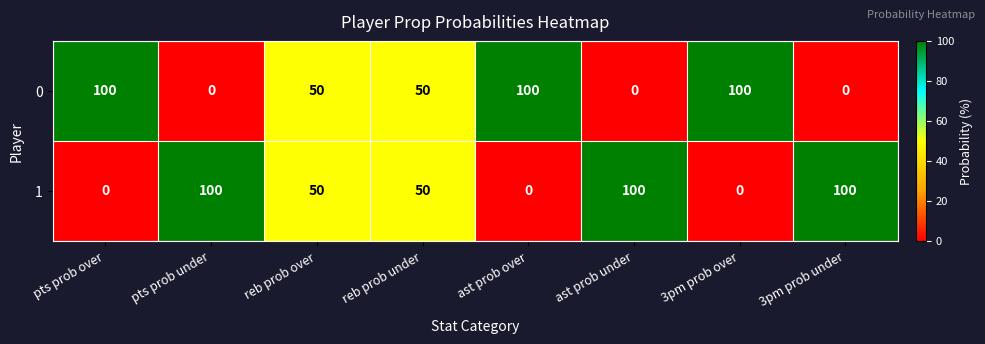

True or false: 1 has a value of 32 at reb prob over.

False